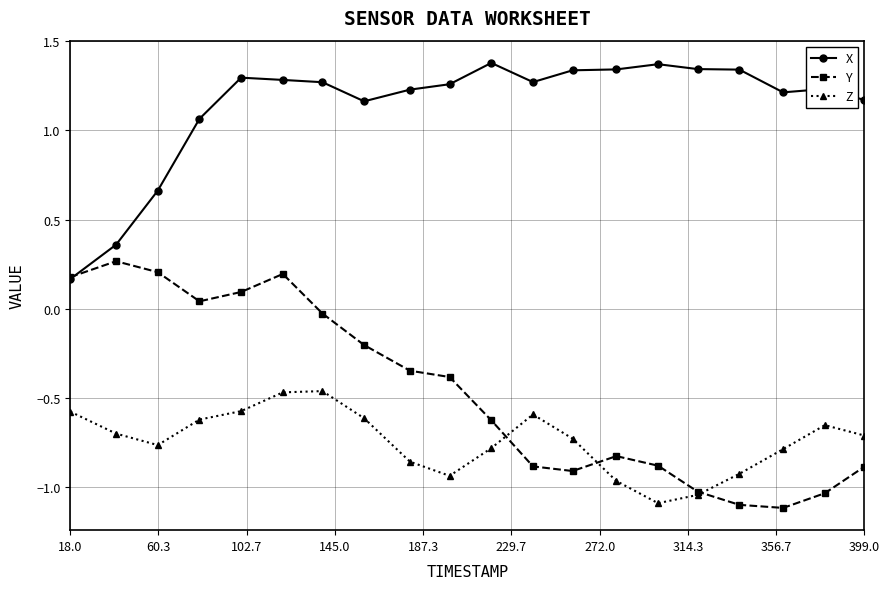

What is the minimum value shown in the chart?

-1.1